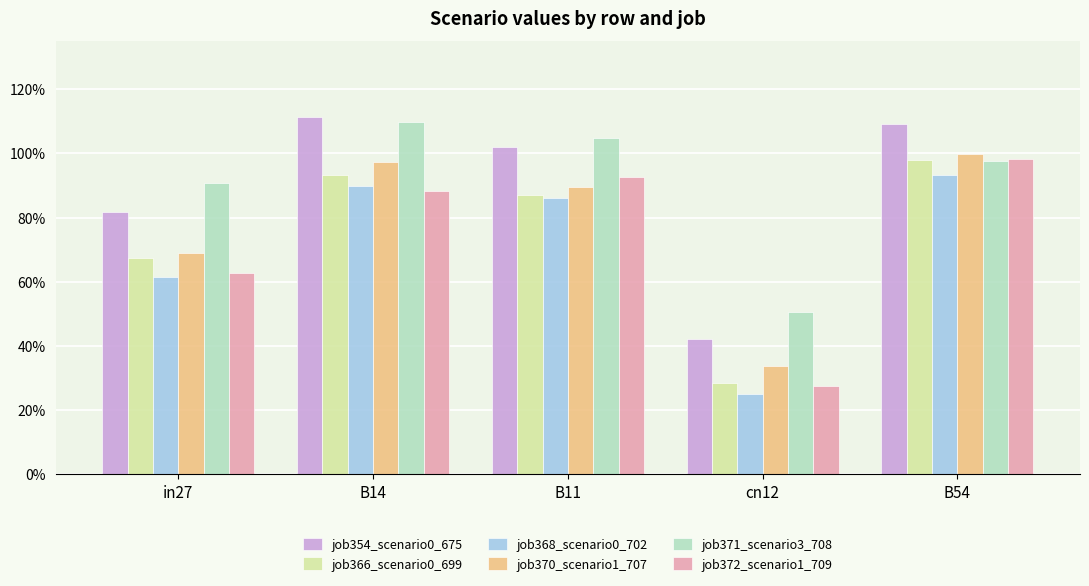

At which label is job354_scenario0_675 closest to 0?

cn12